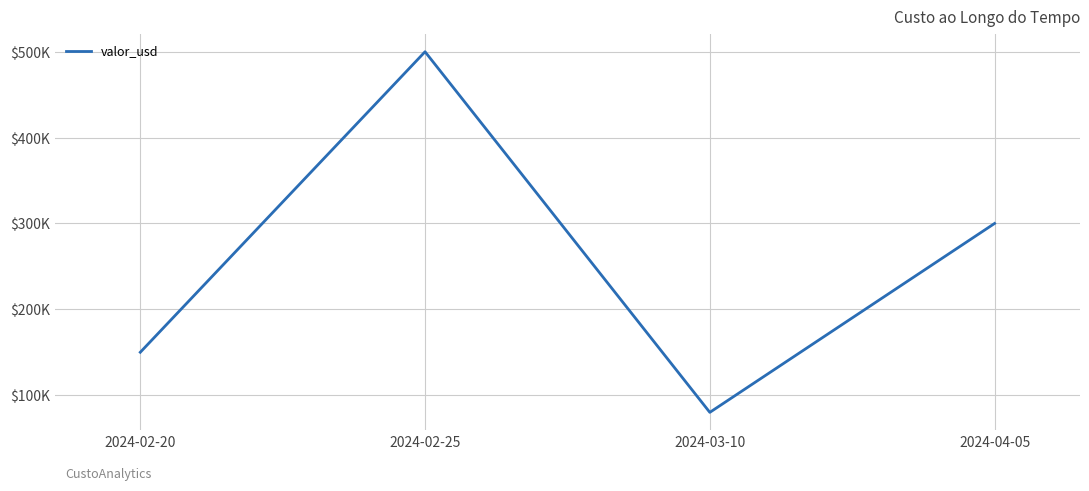

At which label is the value closest to 290000?

2024-04-05